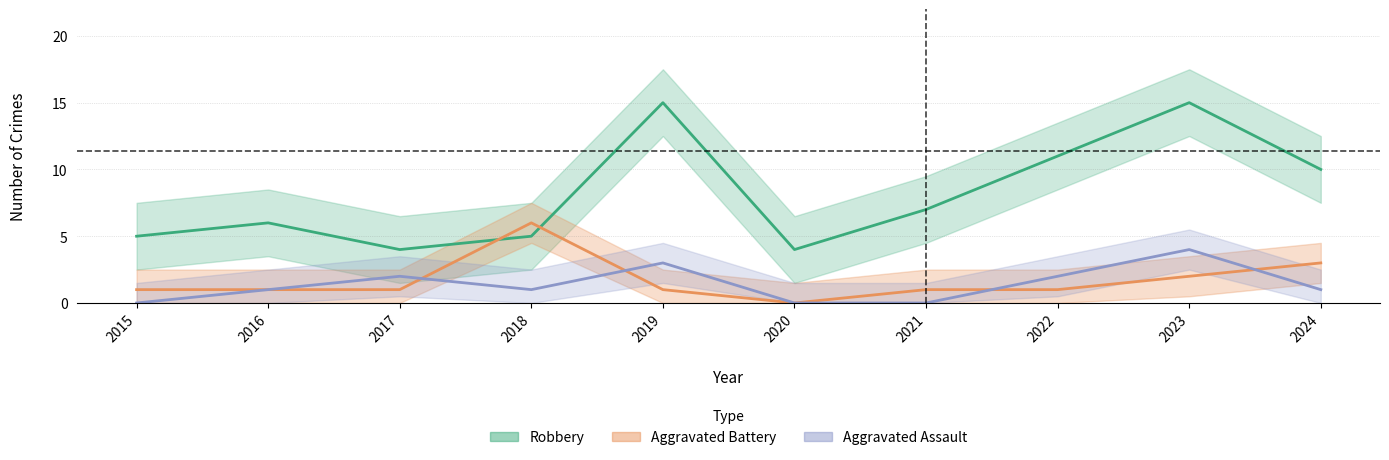

Which series changed the most between 2017 and 2018?

Aggravated Battery